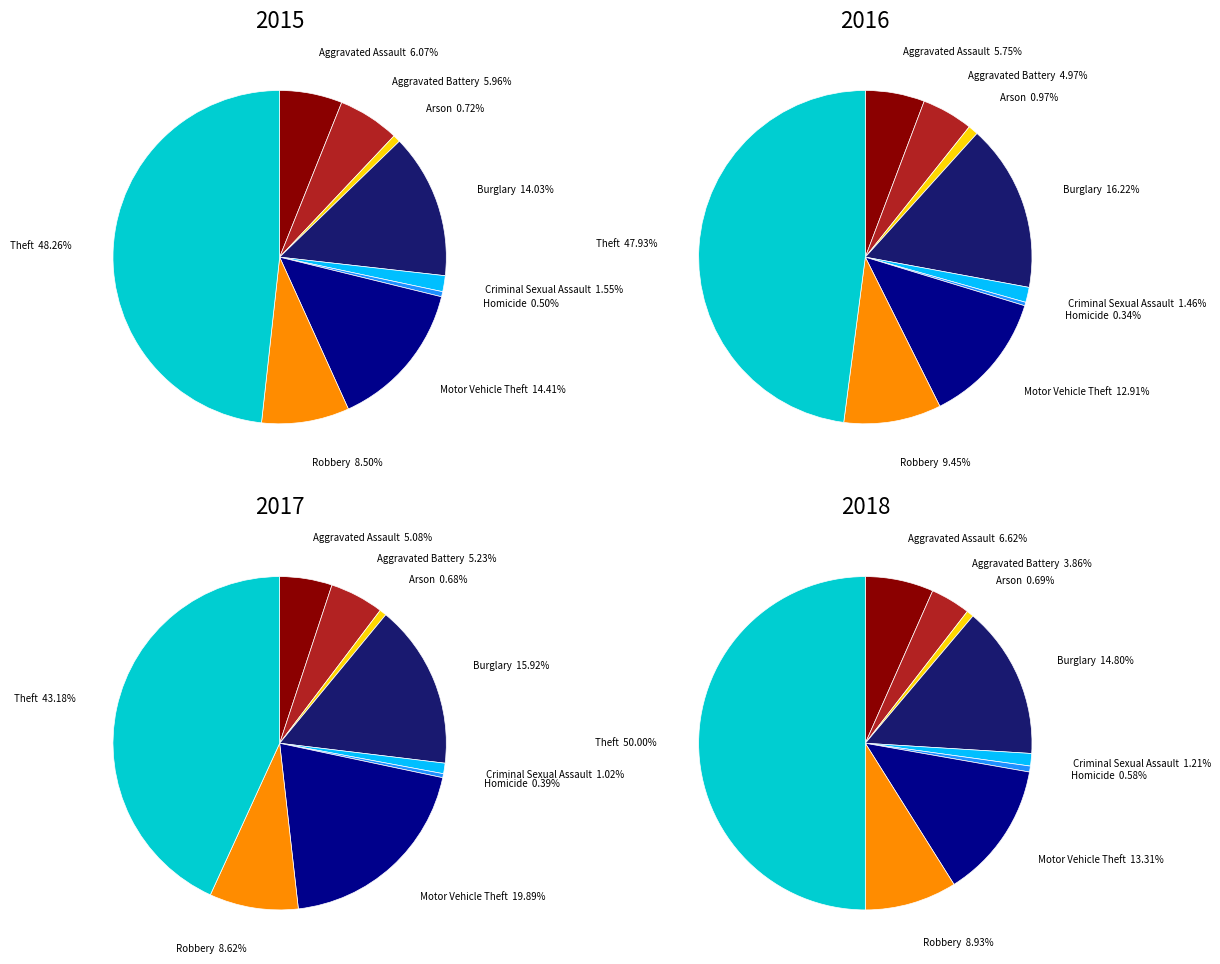

What percentage is the Homicide slice, to the nearest percent?

1%